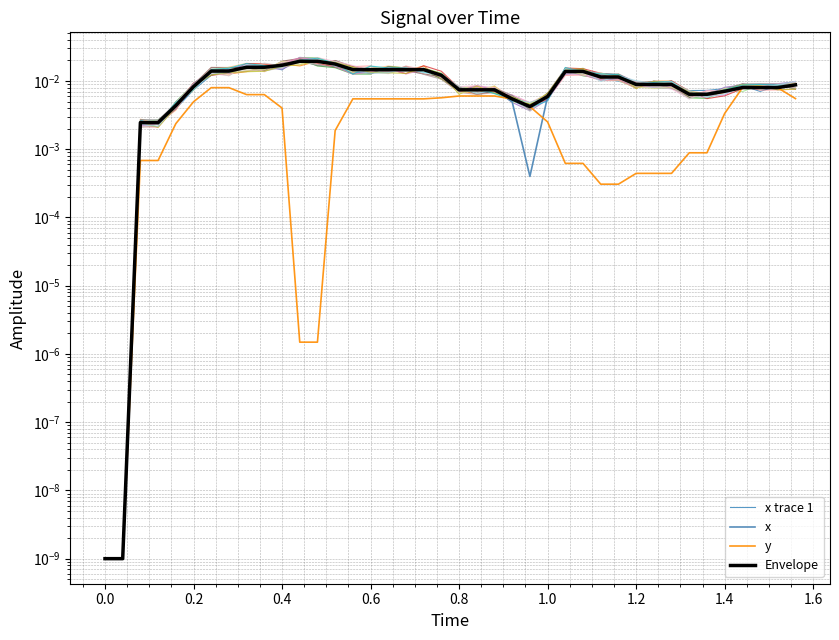

At how many categories does at least one series exceed 0?

40